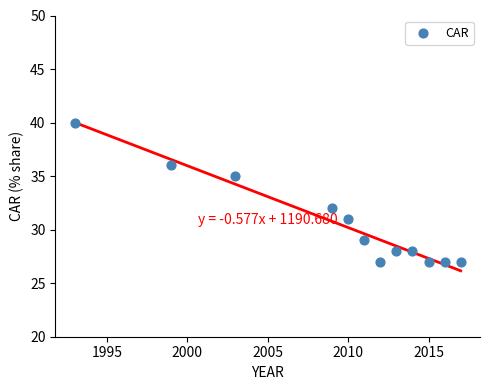

What Y value in the scatter plot is closest to 33?

32